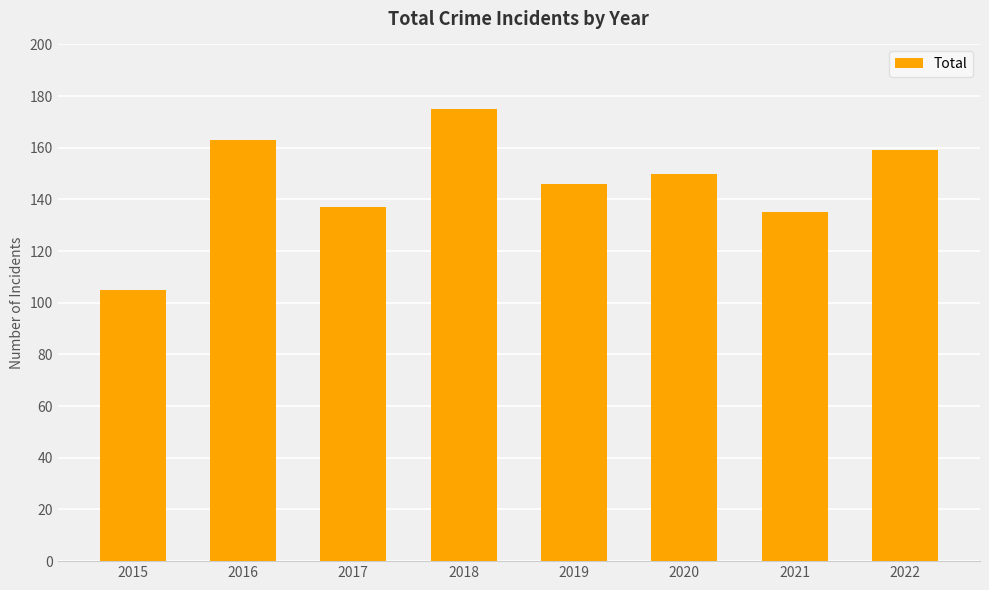

Where is the data nearest to the value 140?

2017